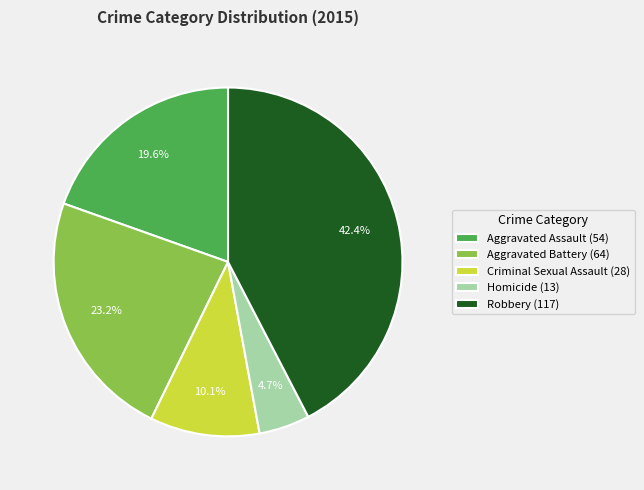

What is the largest slice in the pie chart?

Robbery